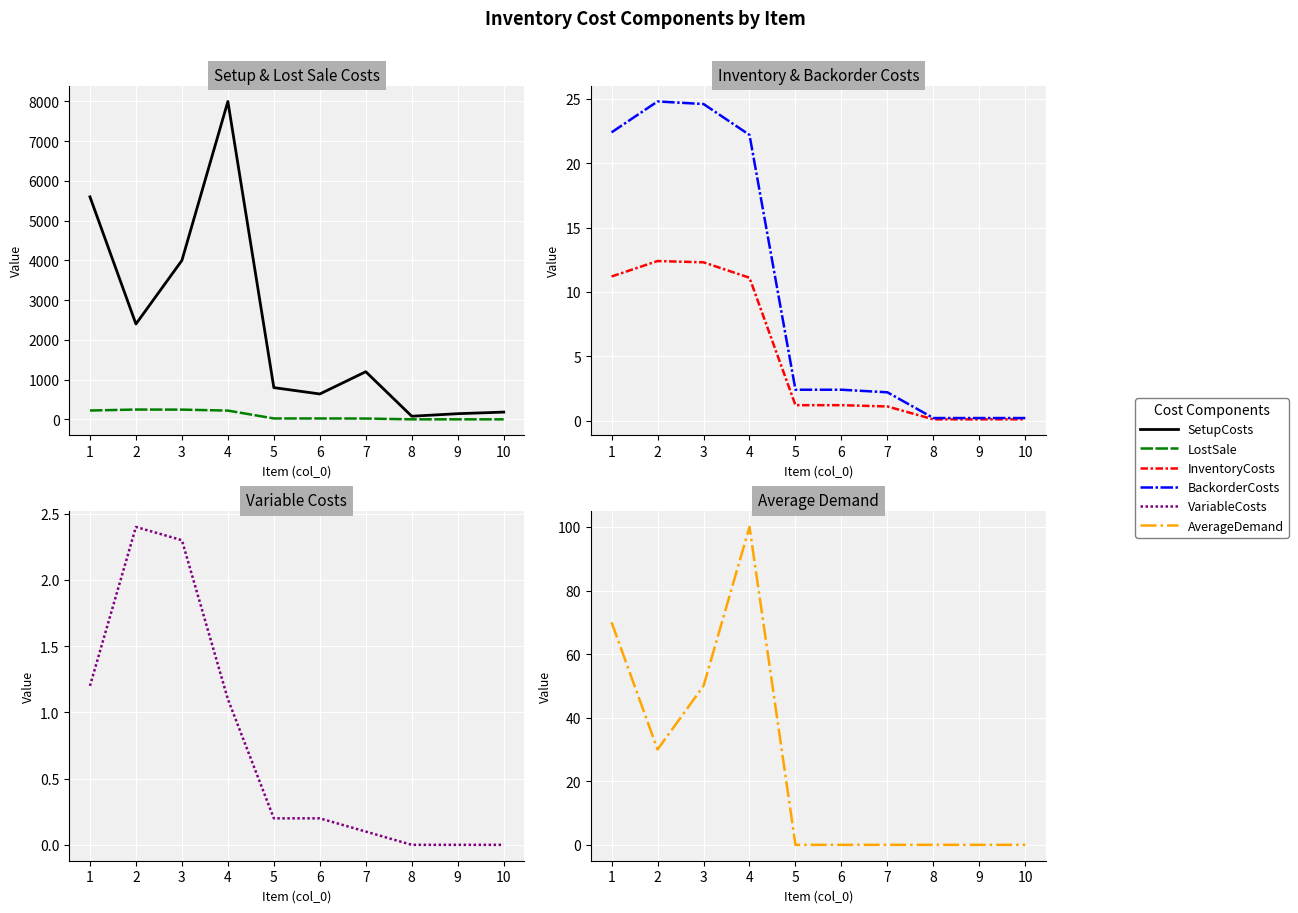

True or false: LostSale and AverageDemand intersect in this chart.

False